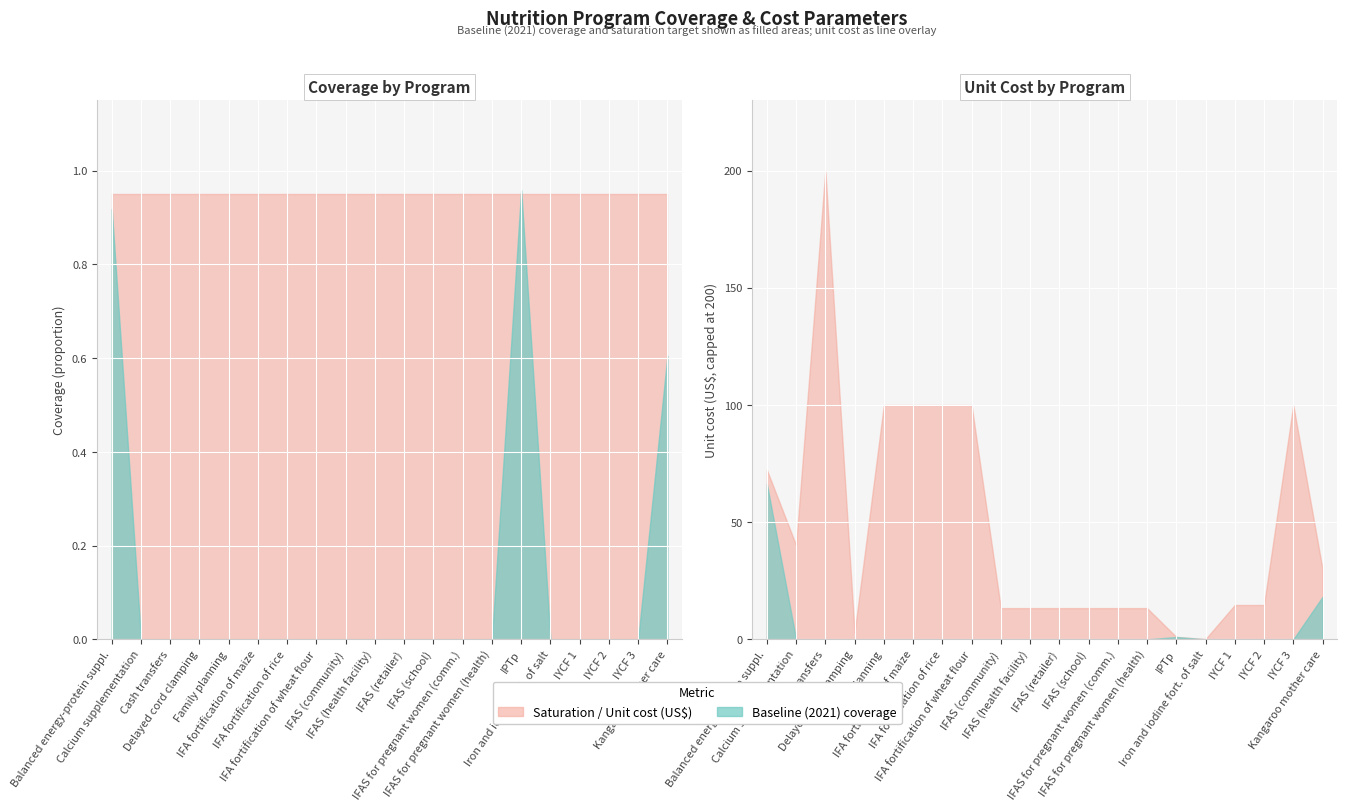

What is the difference between the highest and lowest values at 8?

13.3